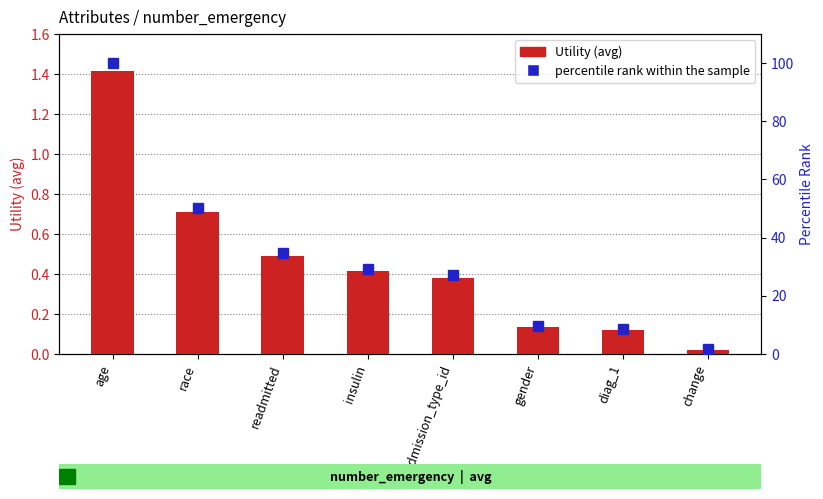

What is the average value of the Utility (avg) series?

0.5